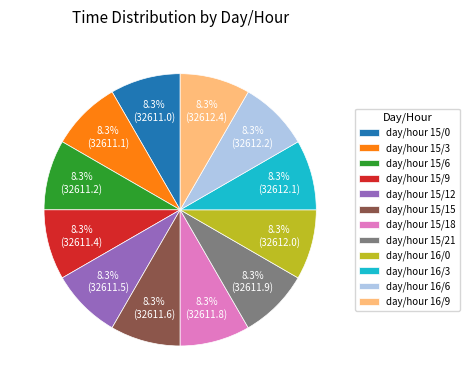

Does day/hour 15/15 represent more than half of the total?

No